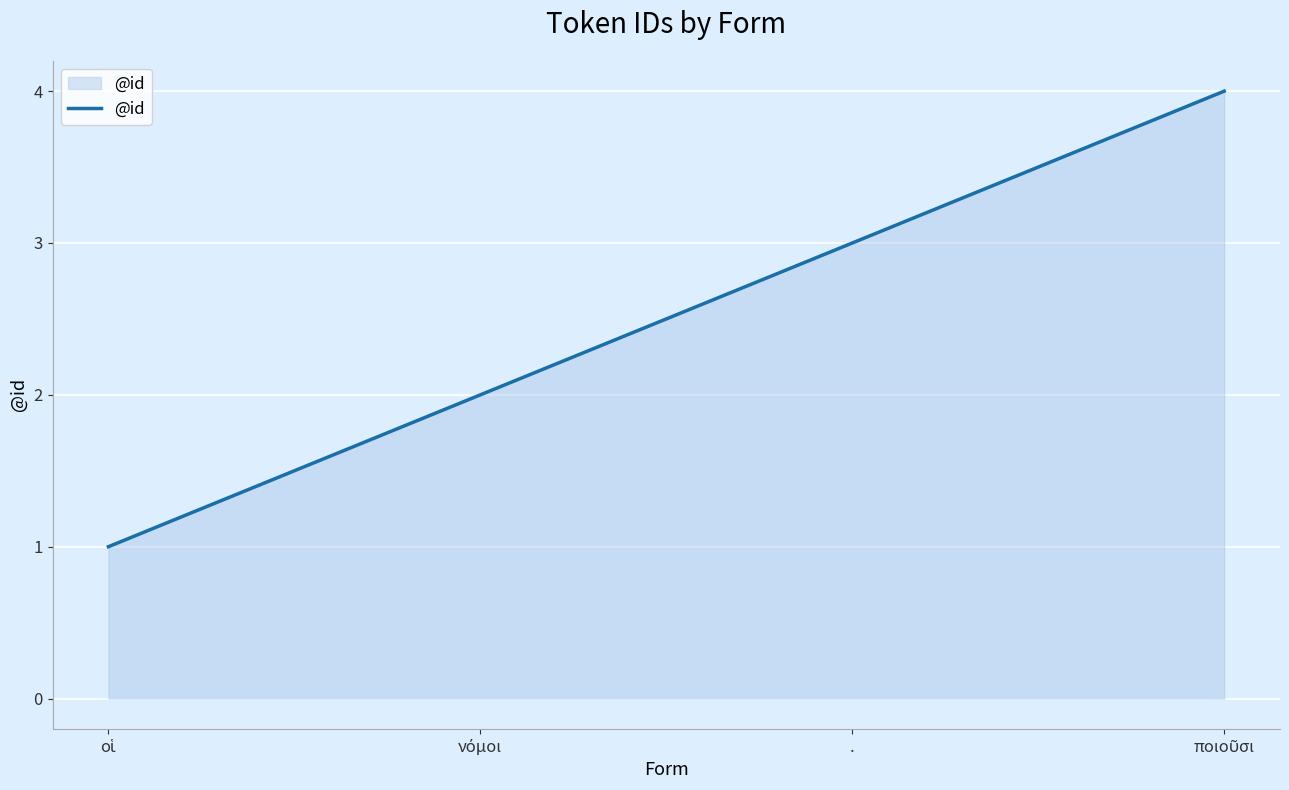

What is the difference between the maximum and minimum values?

3